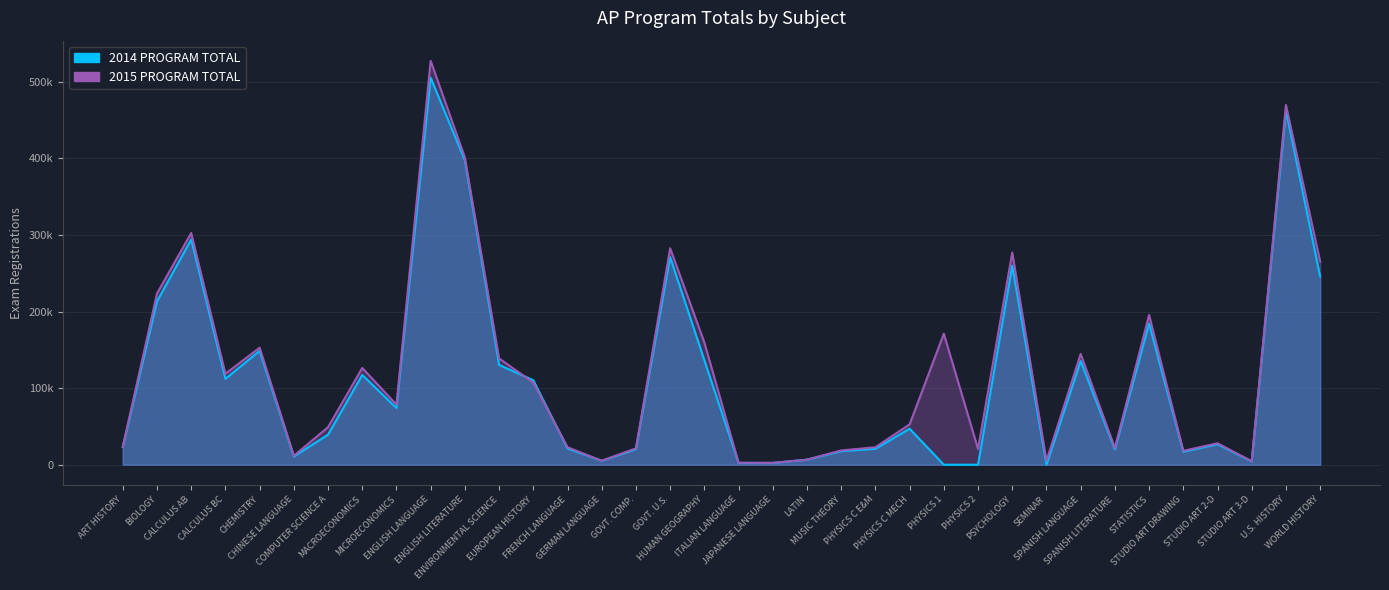

The 2014 PROGRAM TOTAL series shows 241304 at SPANISH LANGUAGE. True or false?

False